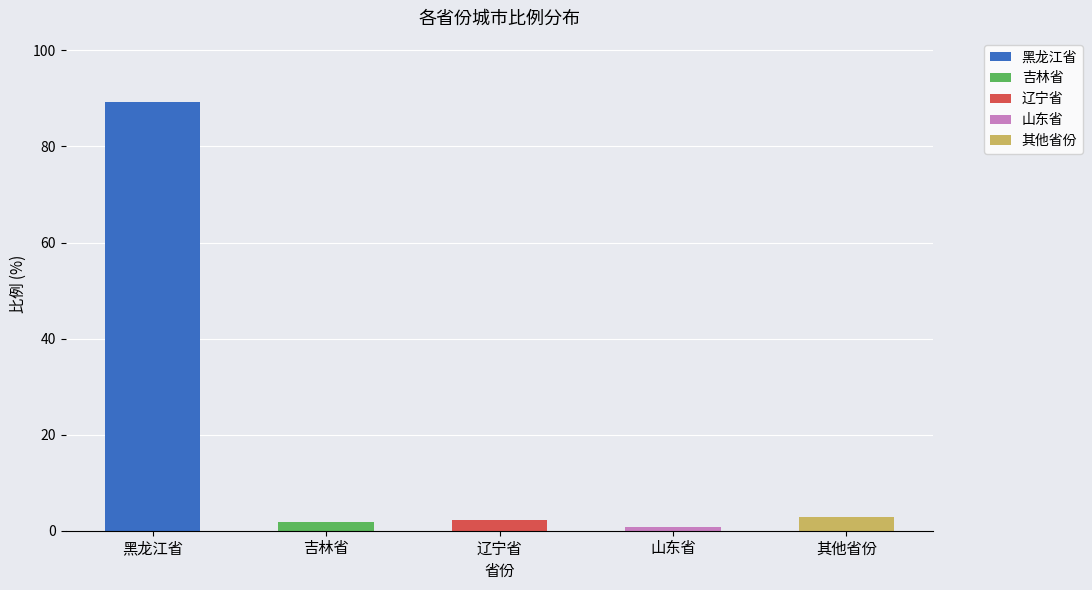

What is the sum of all 黑龙江省 values?

89.2